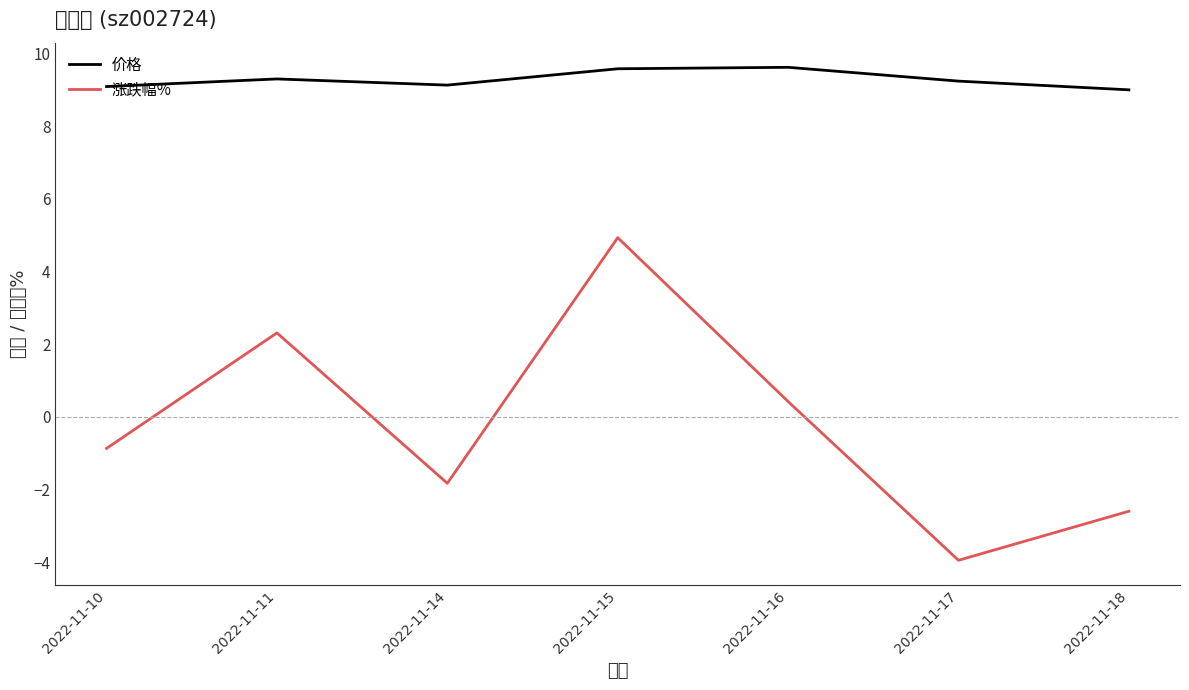

Which label corresponds to the largest value in the chart?

2022-11-16